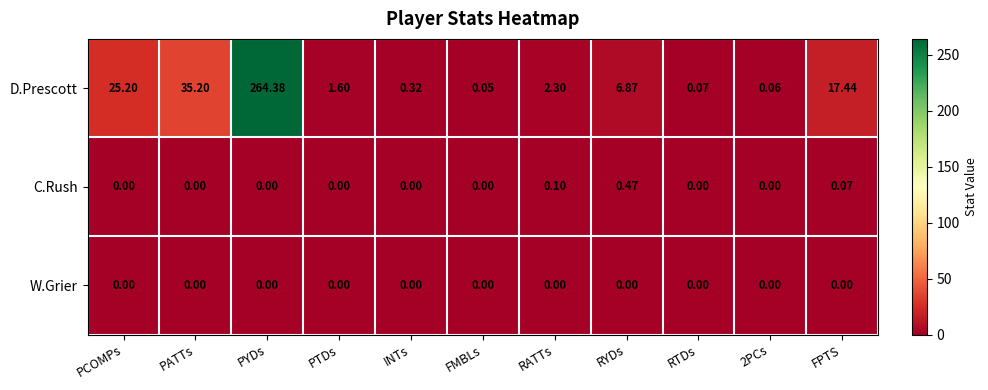

At which label does D.Prescott first exceed 2?

PCOMPs